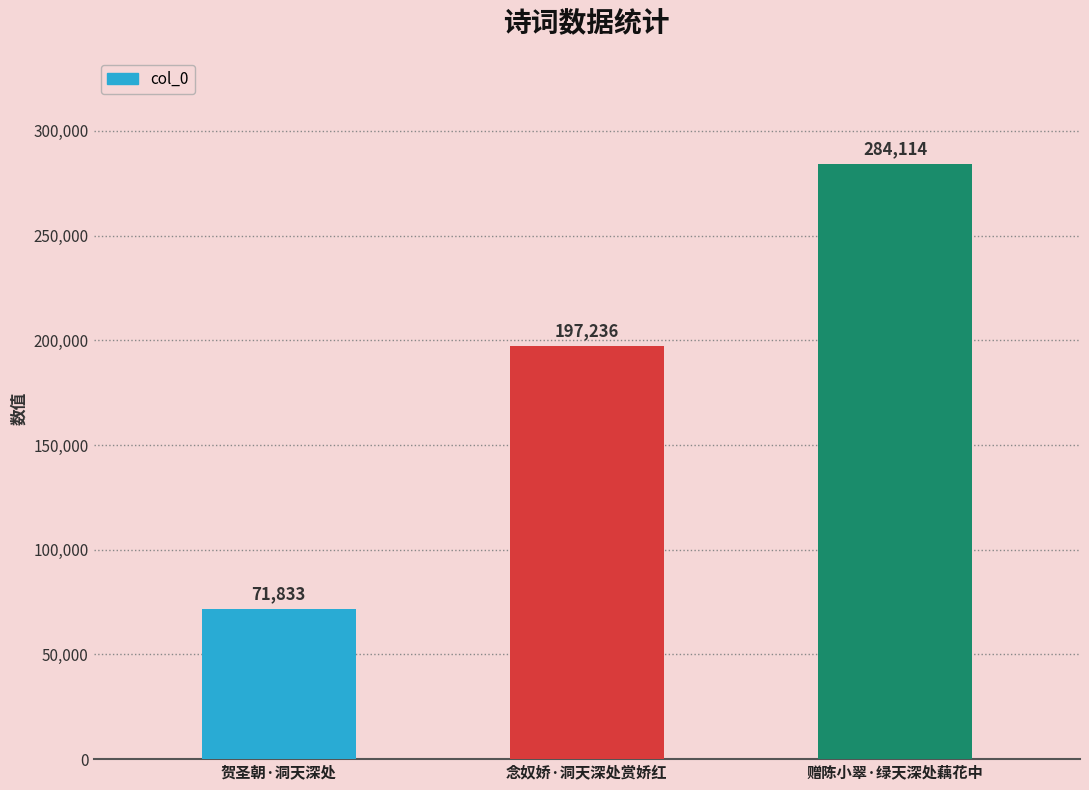

Rank the categories by value from highest to lowest.

赠陈小翠·绿天深处藕花中, 念奴娇·洞天深处赏娇红, 贺圣朝·洞天深处